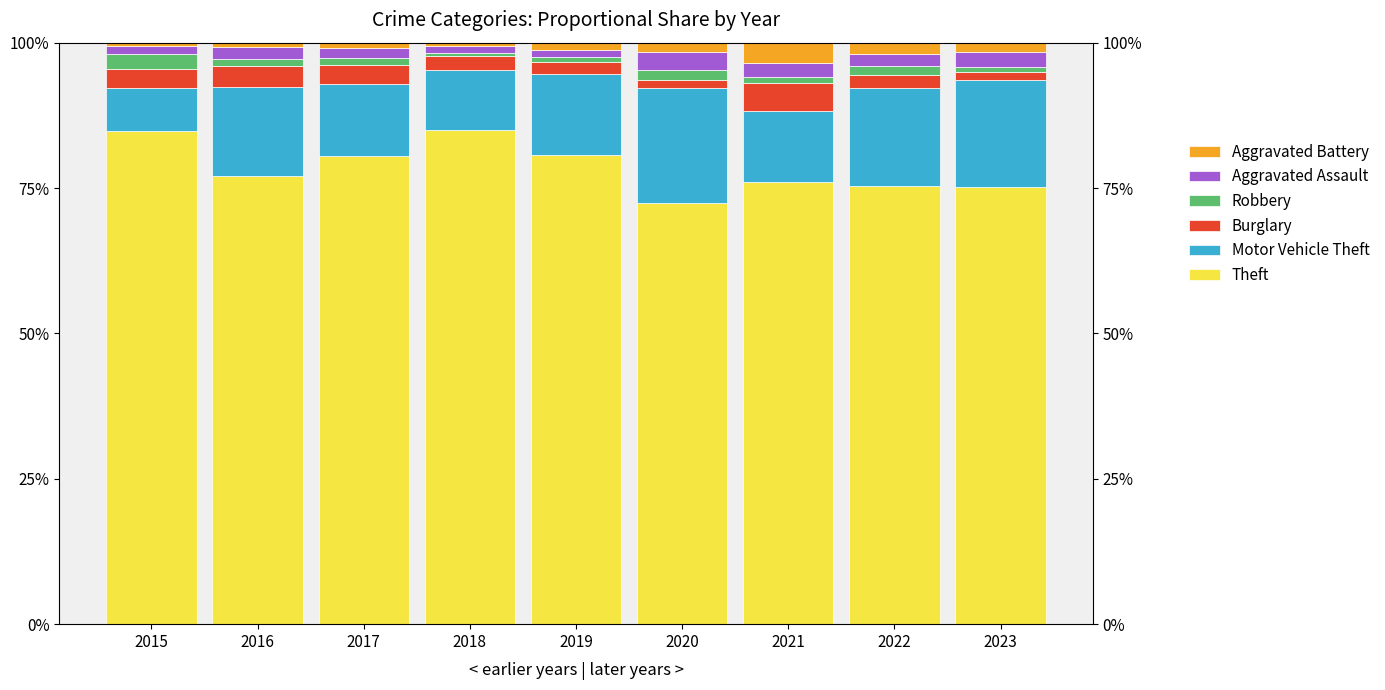

Which series has the widest spread of values?

Theft